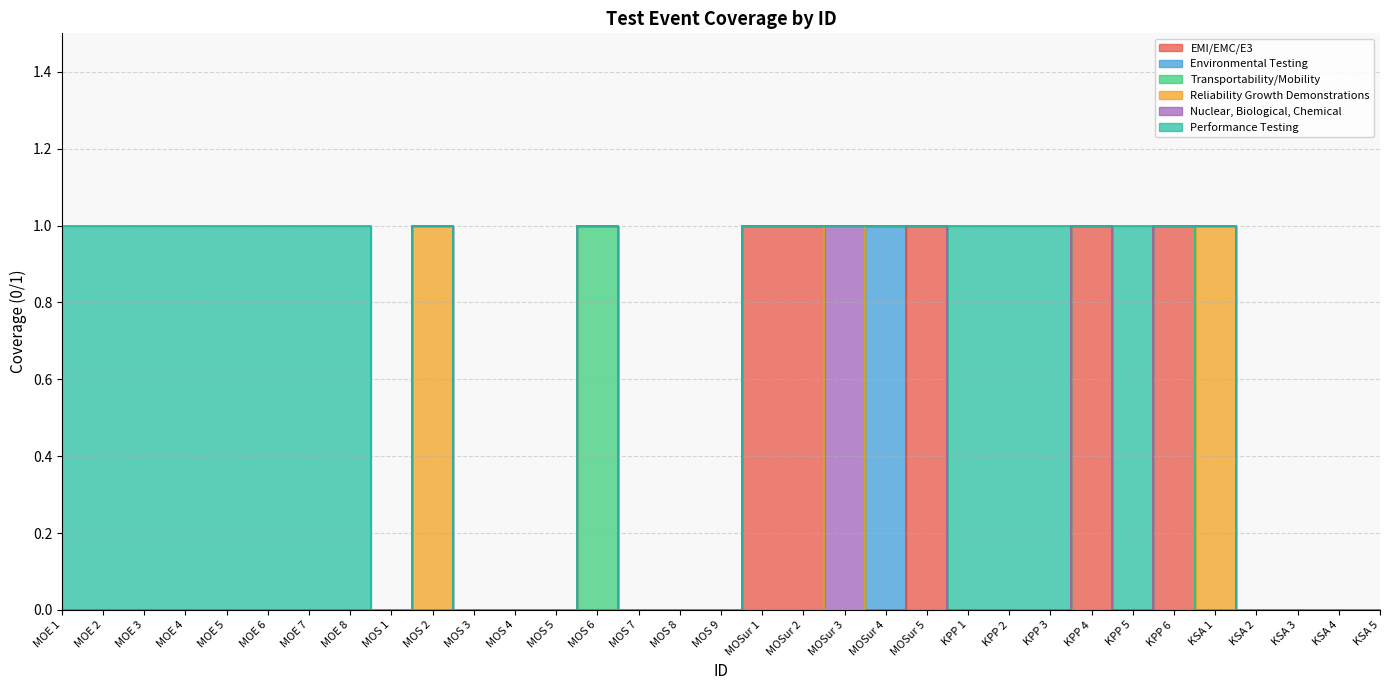

True or false: Transportability/Mobility and Reliability Growth Demonstrations intersect in this chart.

False